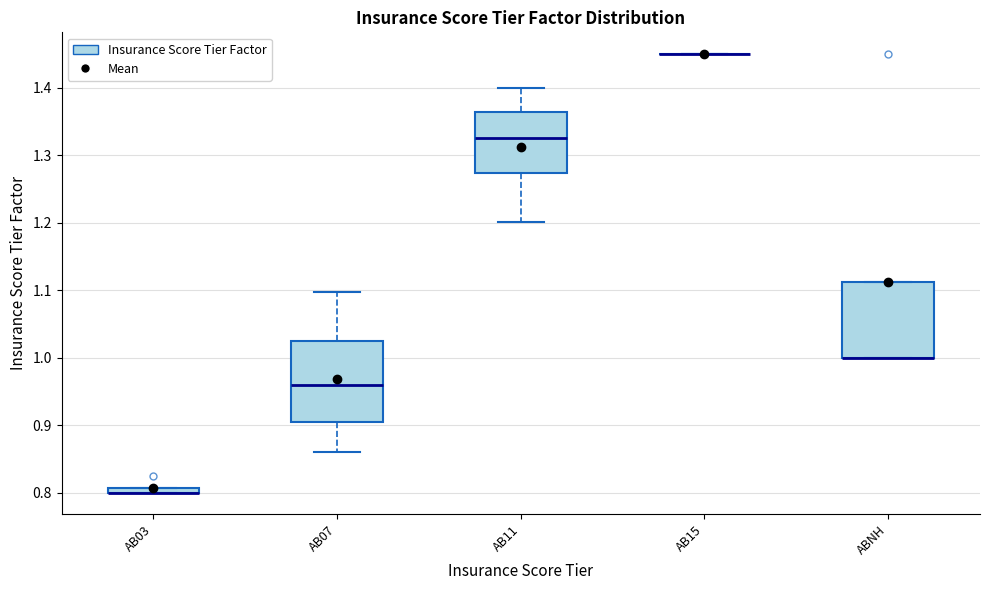

Where does the lower whisker of the box for AB07 end on the y-axis? The values are not printed on the chart, so give them approximately, as read against the axis.

0.86